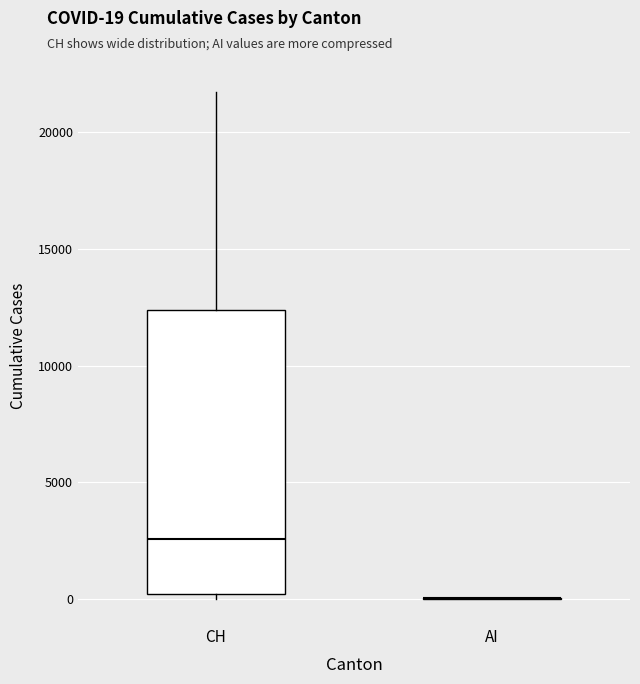

Where does the upper whisker of the box for CH end on the y-axis? The values are not printed on the chart, so give them approximately, as read against the axis.

21500